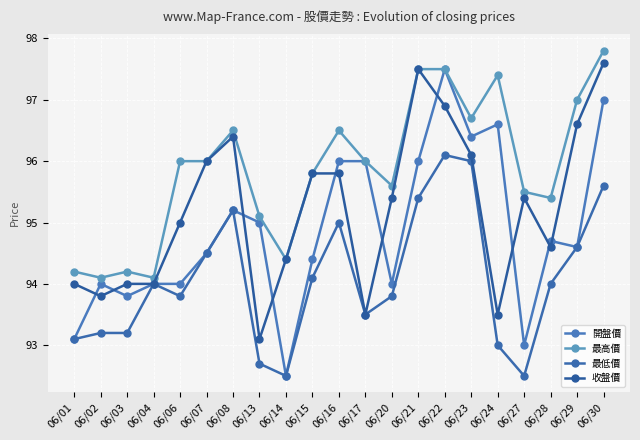

List the series in order of their overall mean, lowest first.

最低價, 開盤價, 收盤價, 最高價